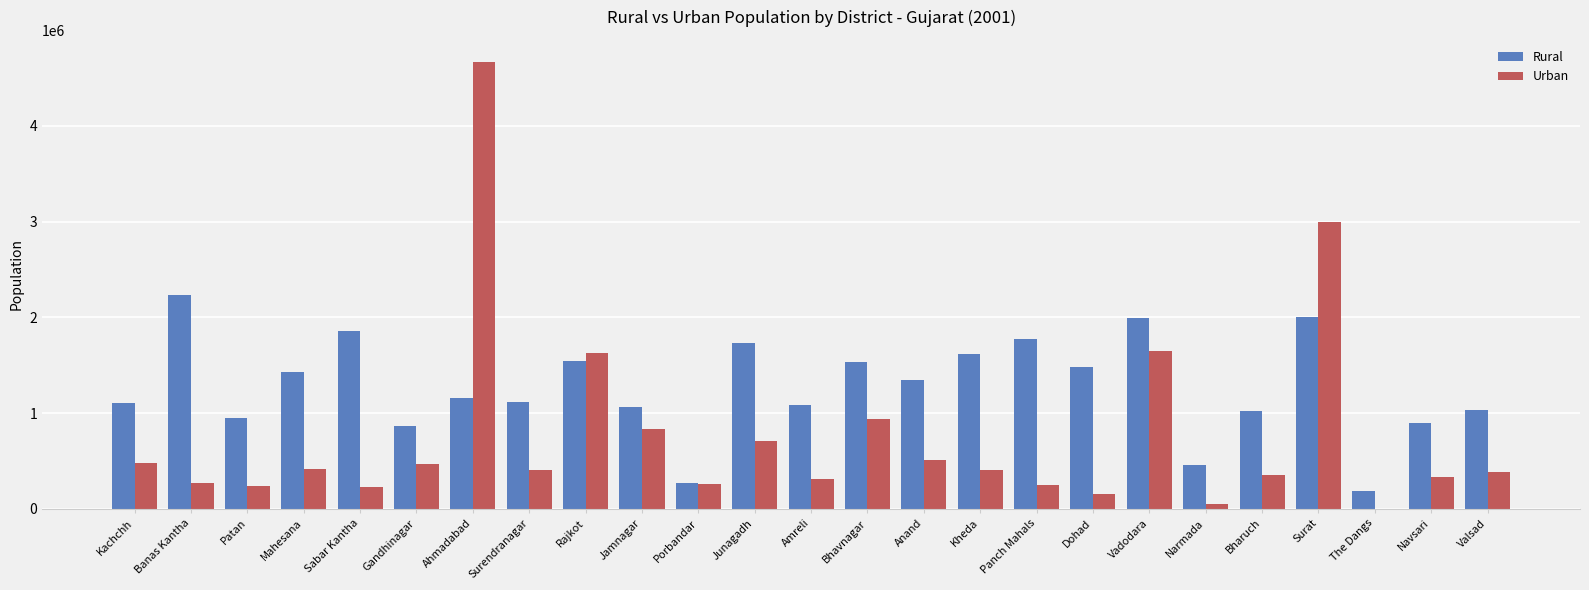

Which series changed the most between Ahmadabad and Vadodara?

Urban